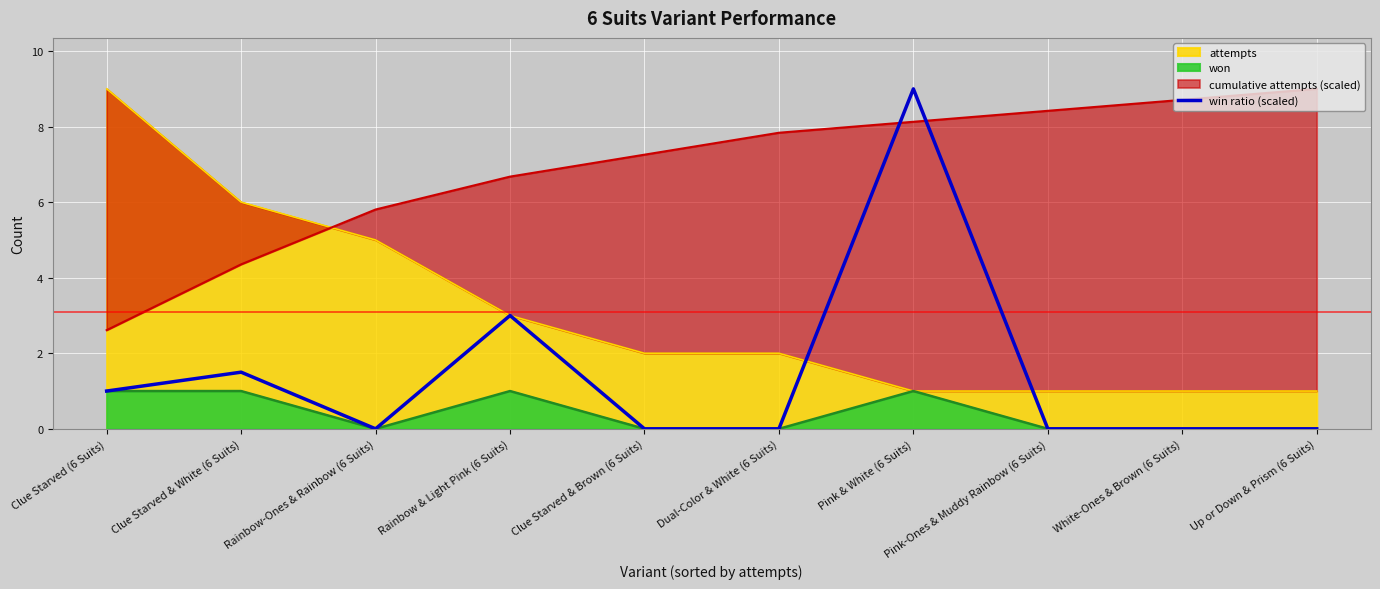

How many lines are shown in the chart?

1